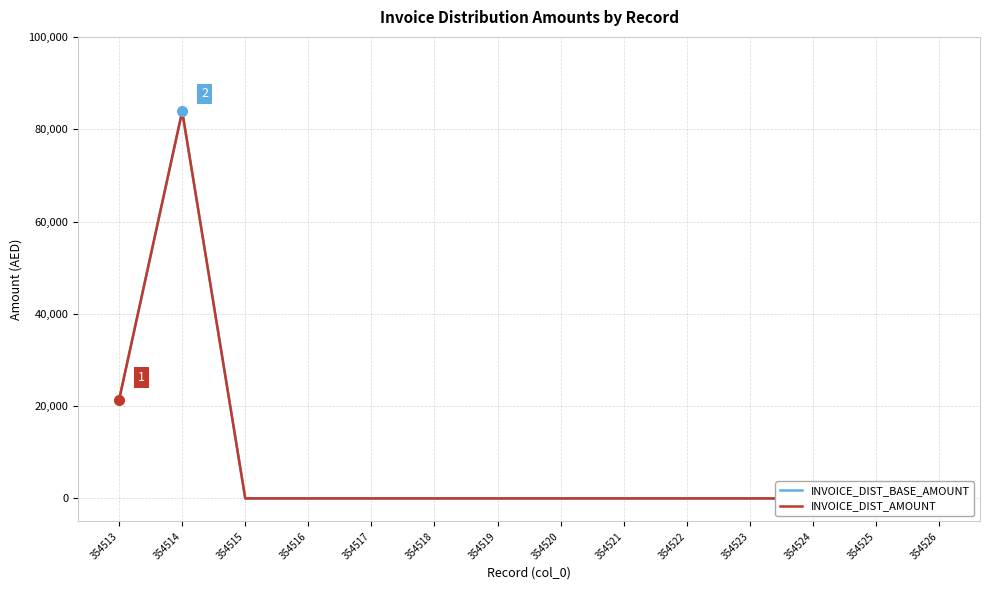

At which category is the sum across all series the highest?

354514